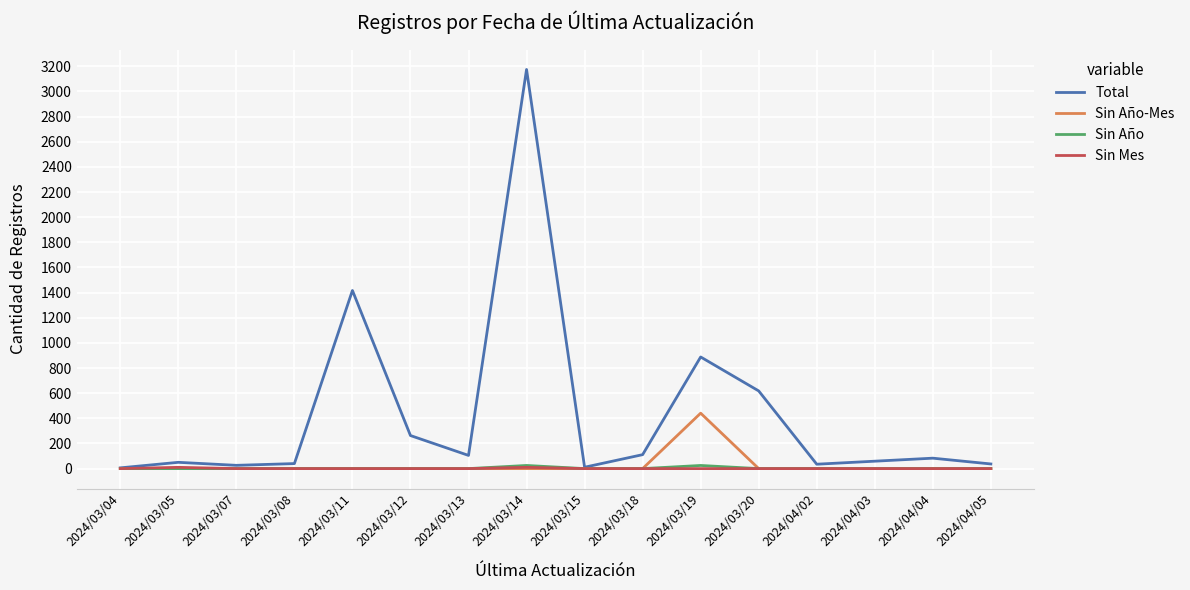

What are all the series names shown in the legend?

Total, Sin Año-Mes, Sin Año, Sin Mes